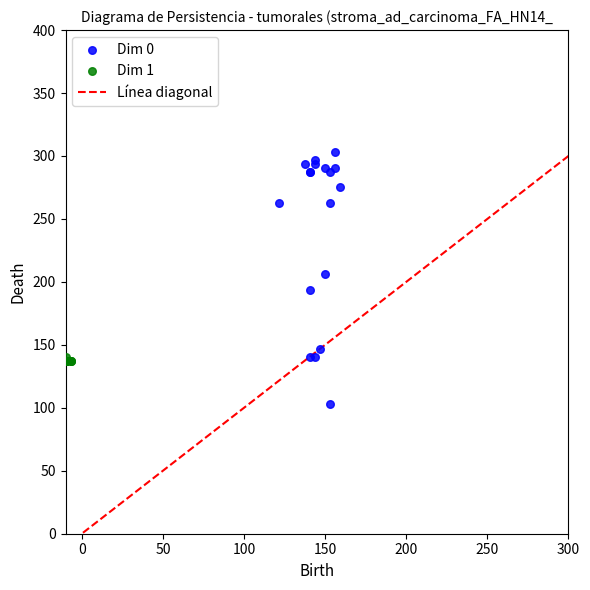

Which series has the largest Y range (max minus min)?

Dim 0